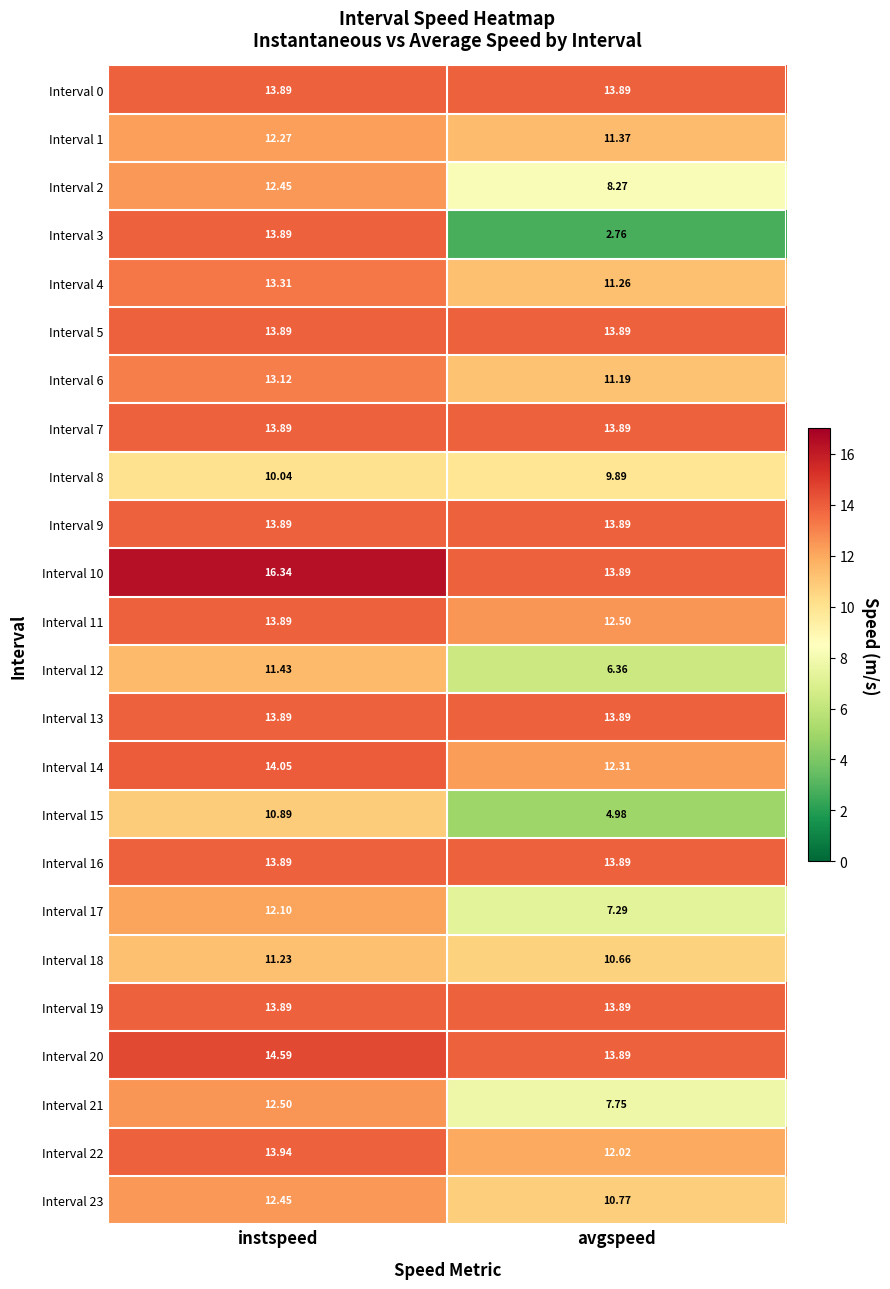

What is the difference between the highest and lowest values at avgspeed?

11.1